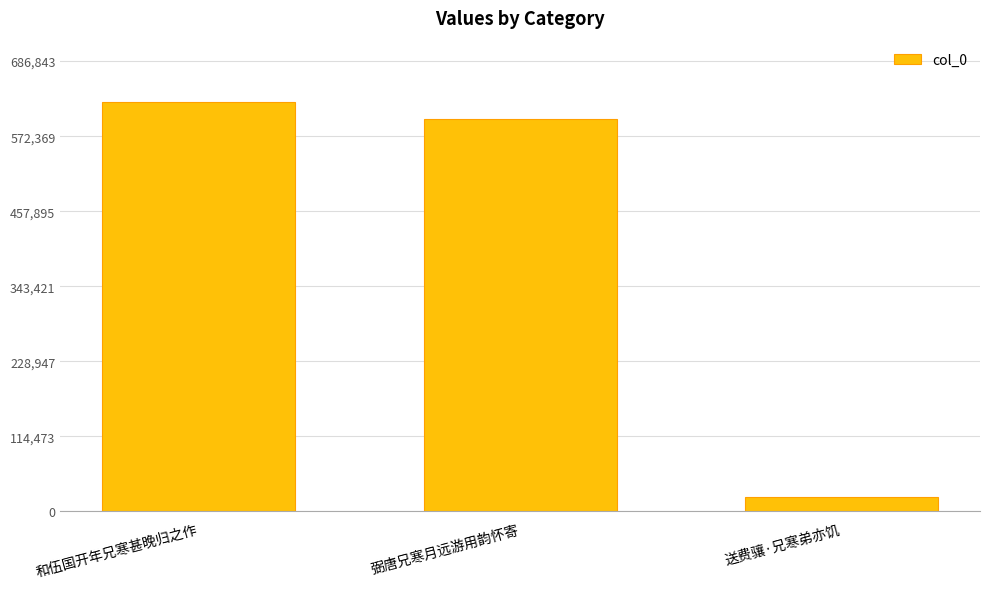

What is the label of the 1st bar from the right?

送费骧·兄寒弟亦饥